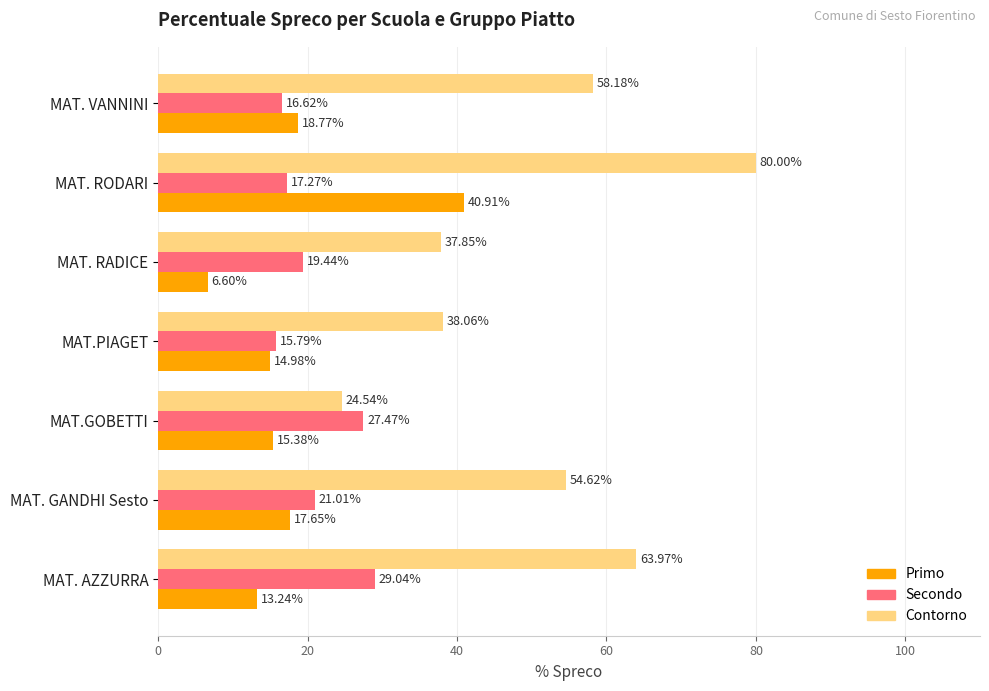

Which series has the largest range (max minus min)?

Contorno